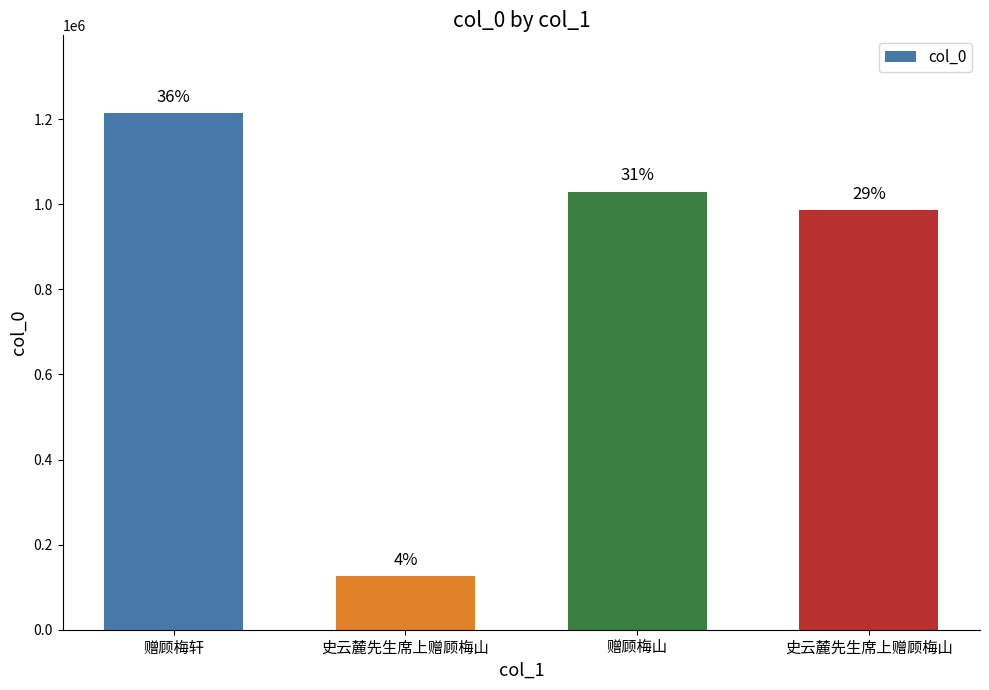

The chart shows a value of 127061 at 史云麓先生席上赠顾梅山. True or false?

True